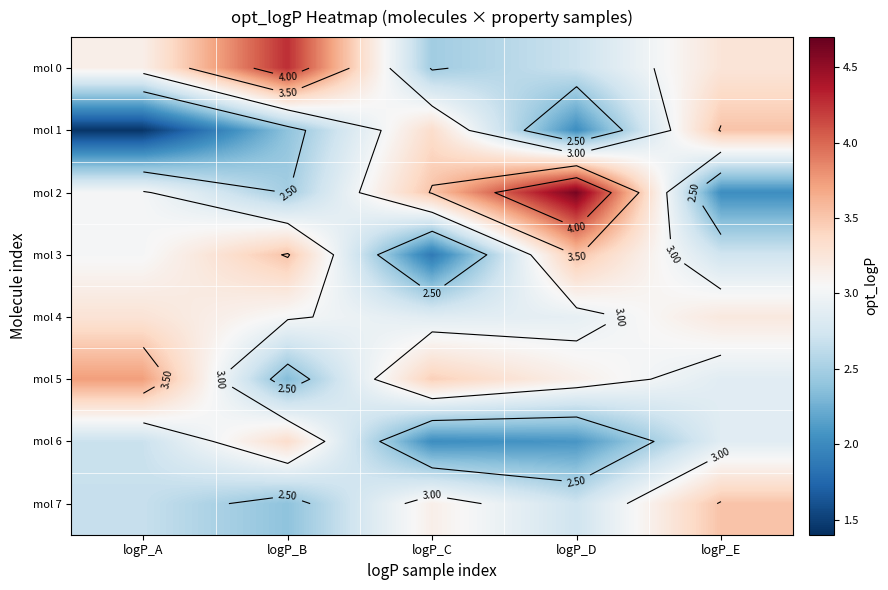

What is the difference between the mol 1 values at logP_E and logP_A?

2.1